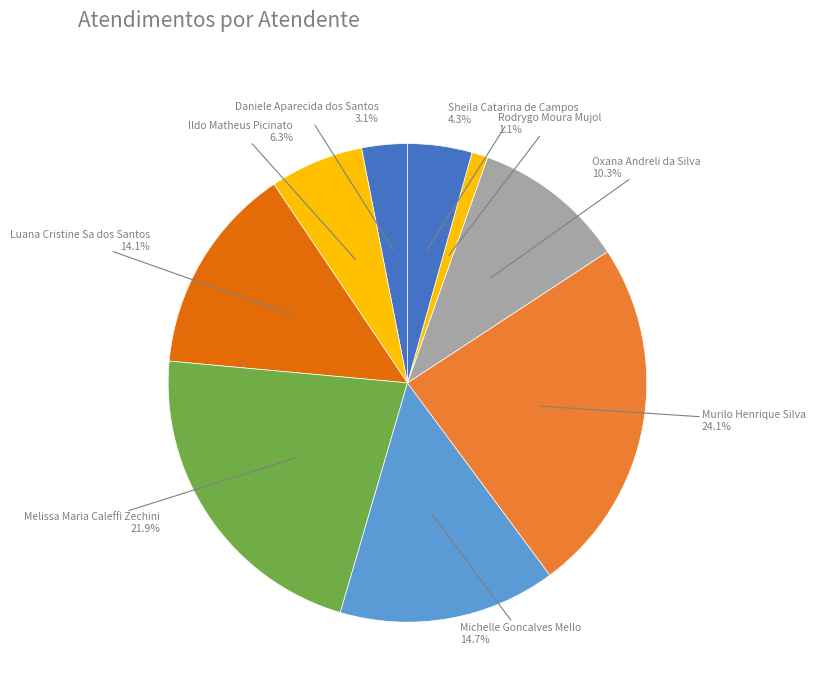

What is the total percentage of Oxana Andreli da Silva and Rodrygo Moura Mujol?

11.4%